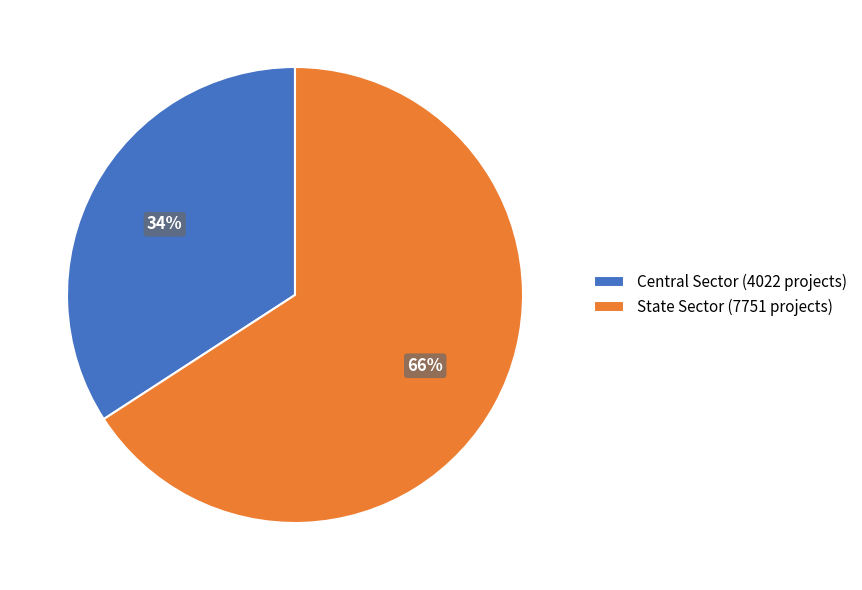

Do State Sector and Central Sector together represent more than half of the pie?

Yes